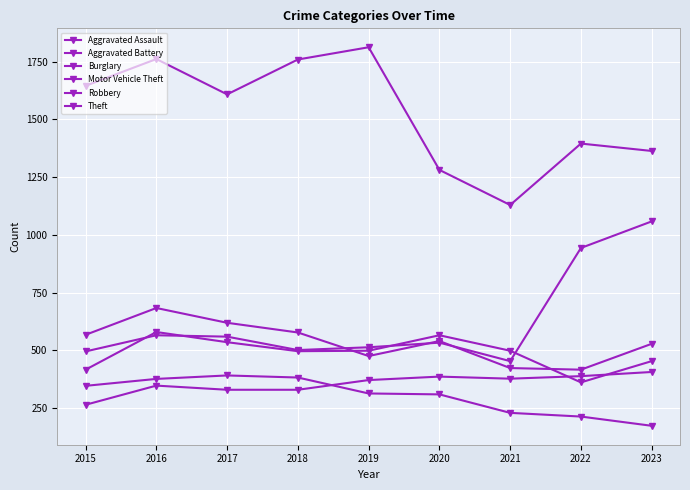

At how many categories does at least one series exceed 325?

9